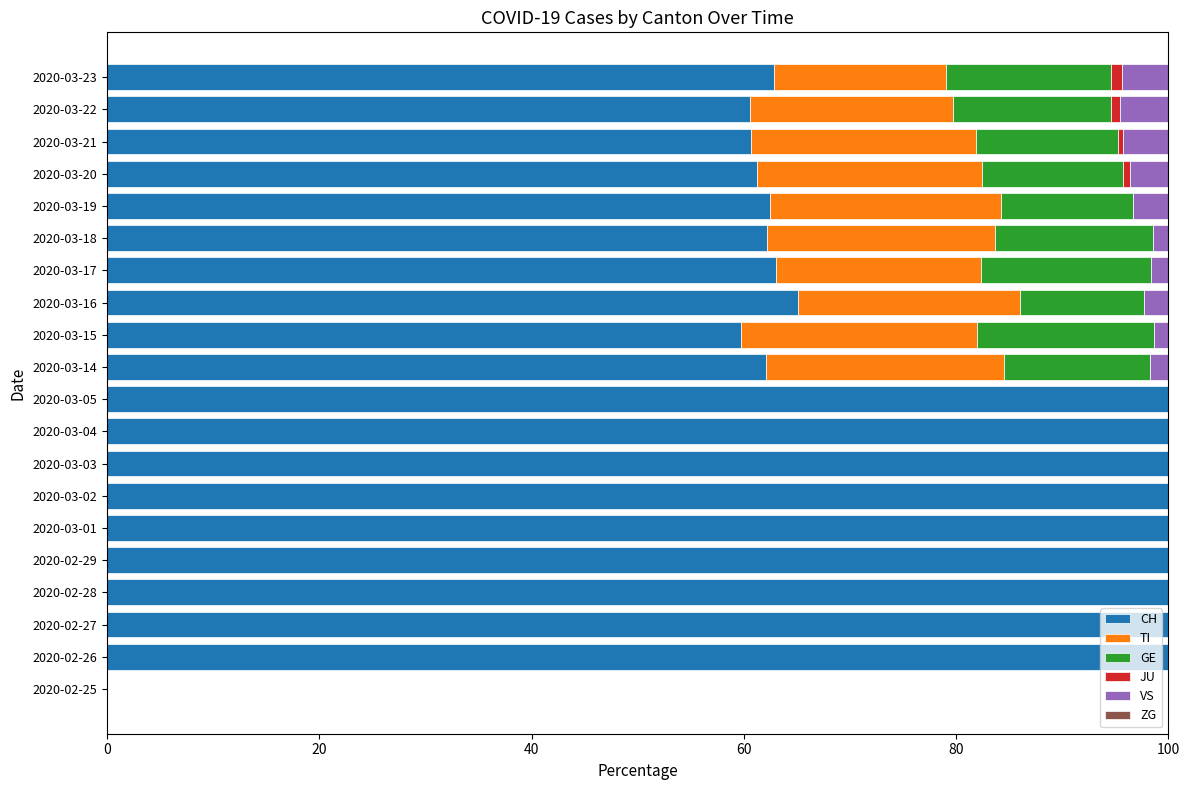

What is the maximum value for CH?

100.0